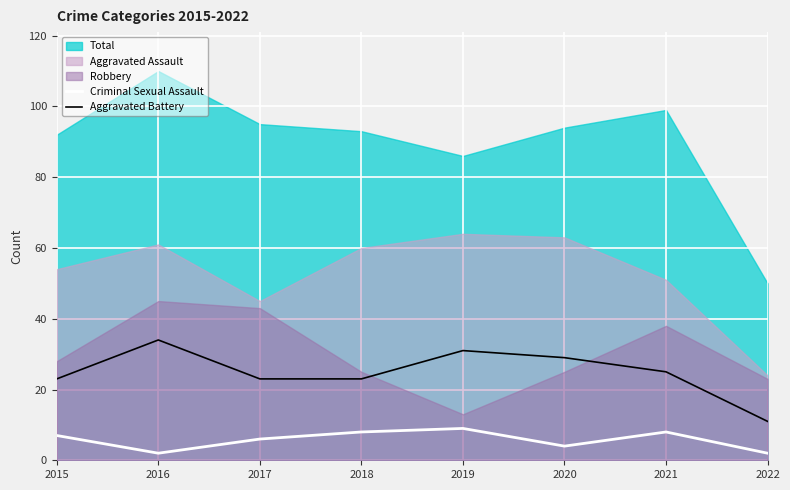

True or false: Criminal Sexual Assault and Aggravated Battery intersect in this chart.

False